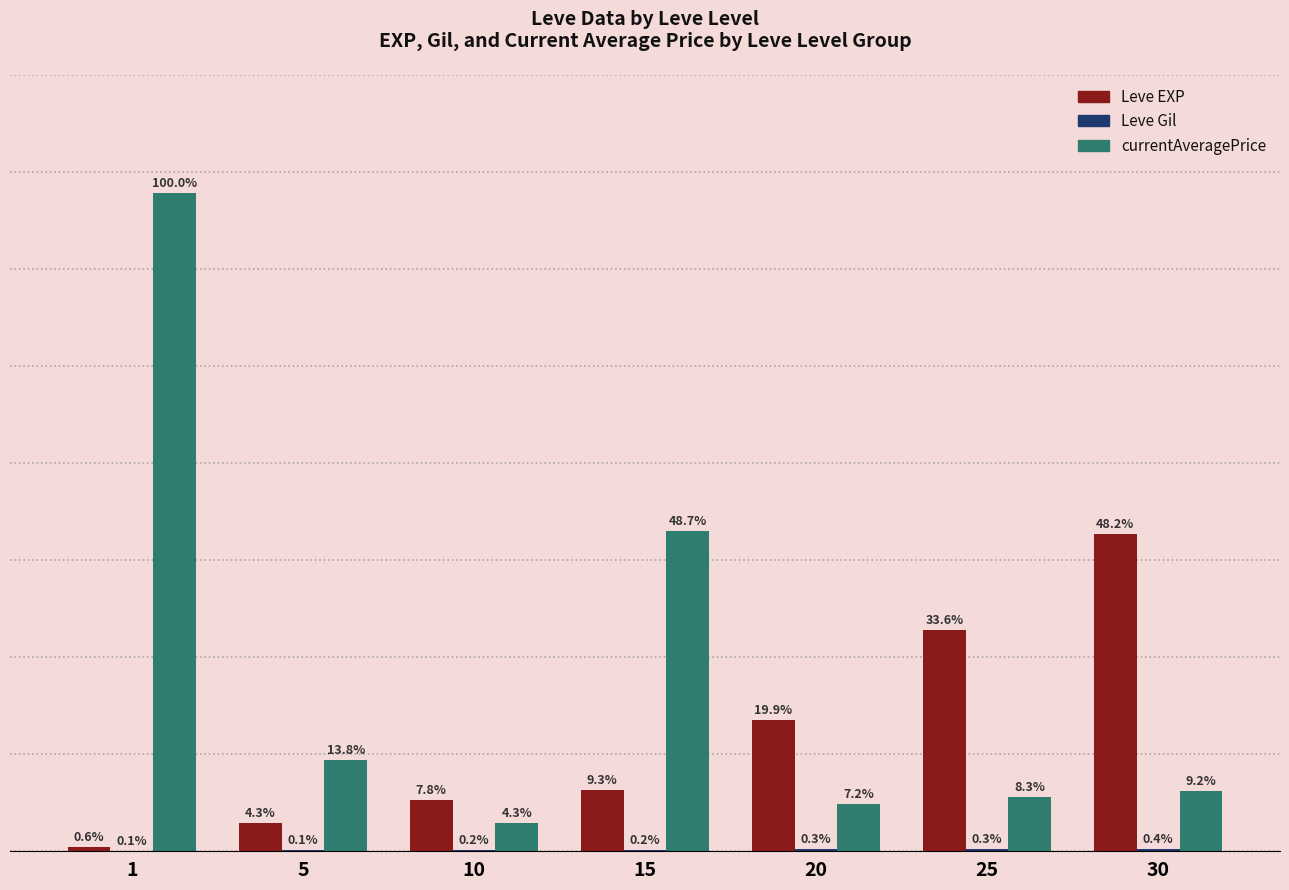

Are the bars horizontal?

No